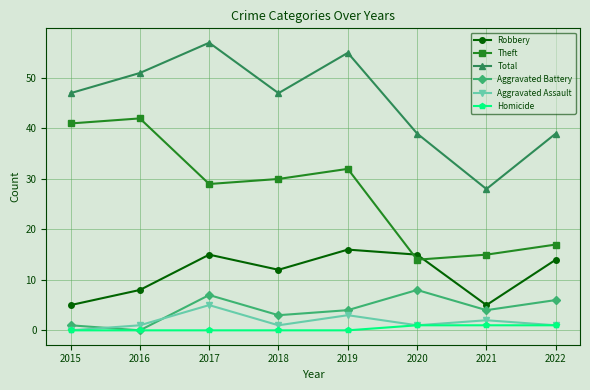

True or false: Aggravated Assault and Total intersect in this chart.

False